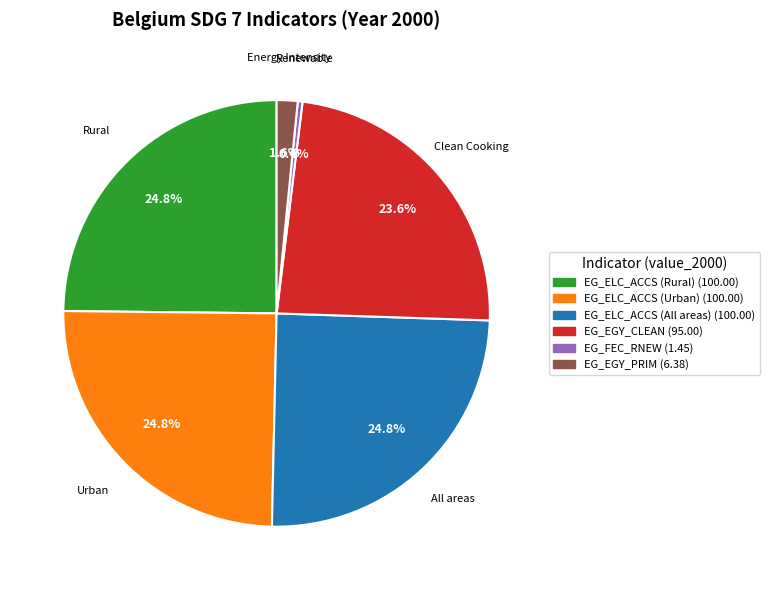

To the nearest percent, what is the average slice percentage?

17%